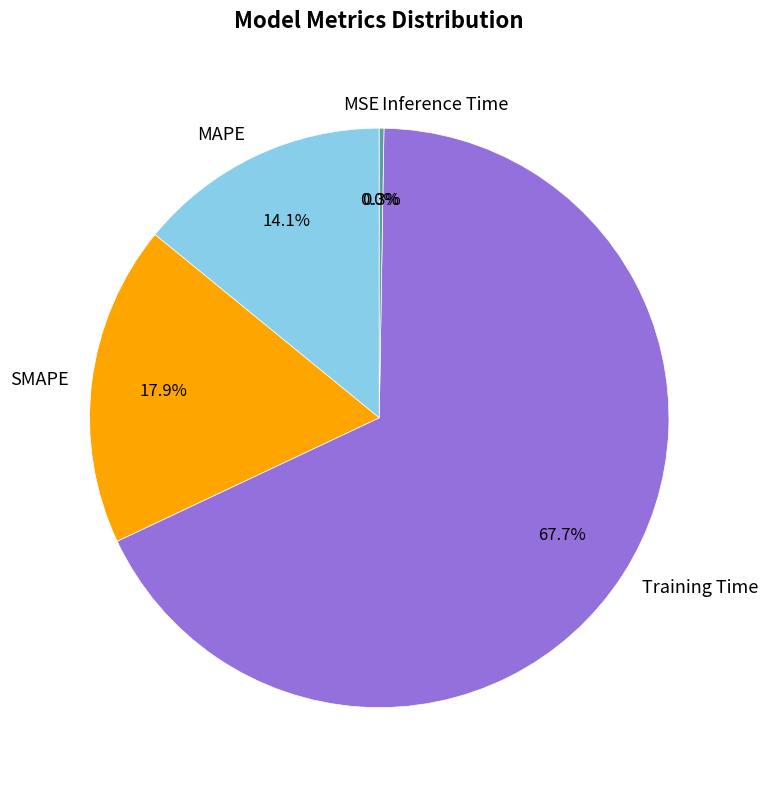

Between SMAPE and Training Time, which is larger?

Training Time